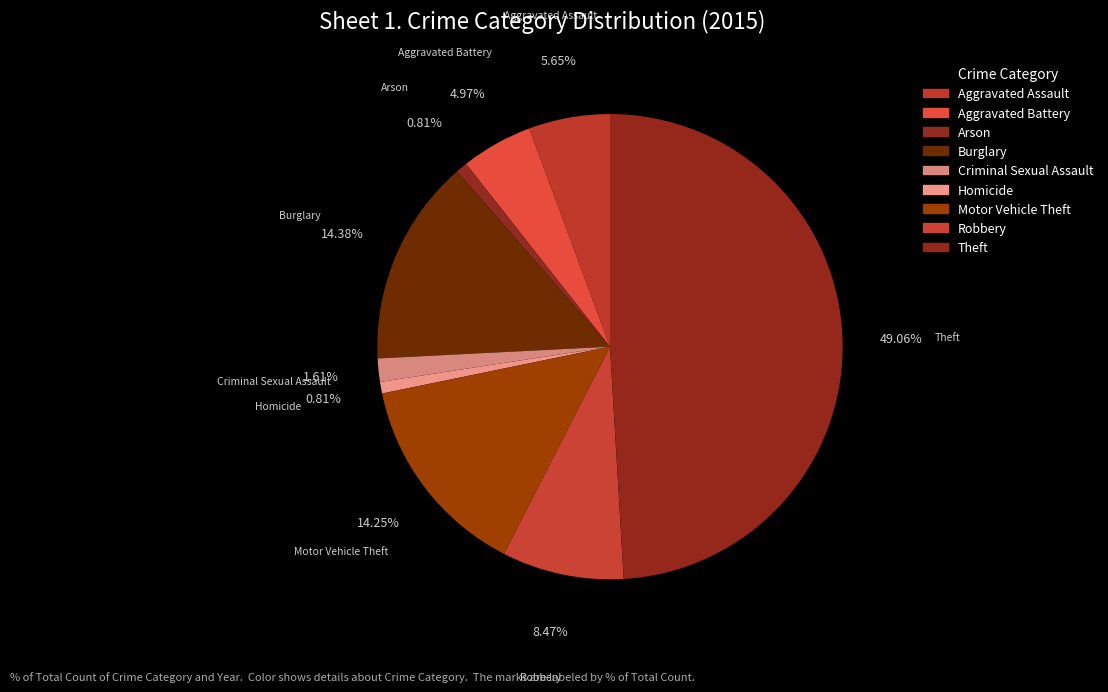

To the nearest percent, what is the difference between the Arson and Motor Vehicle Theft slice percentages?

13%